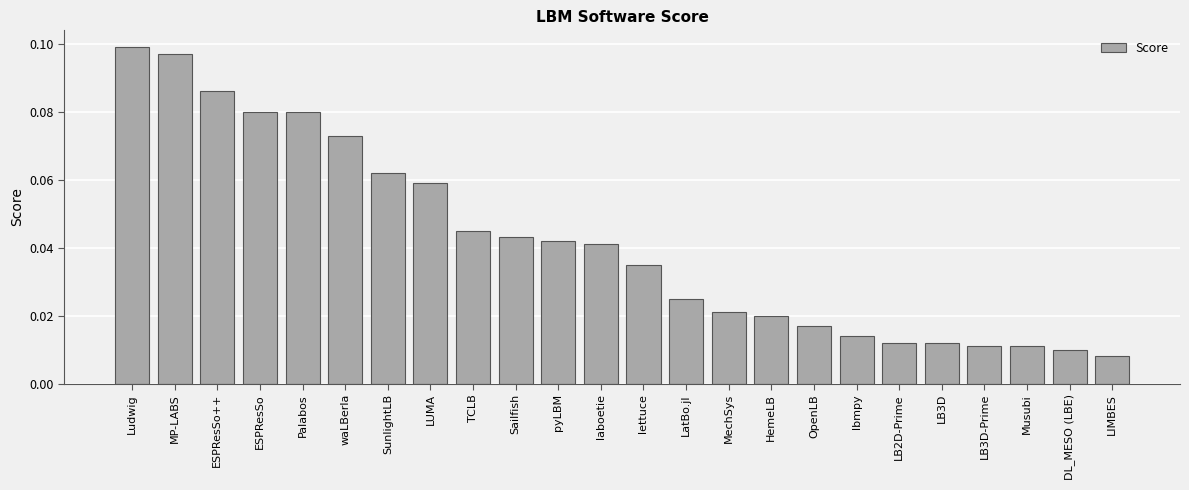

Are the bars horizontal?

No